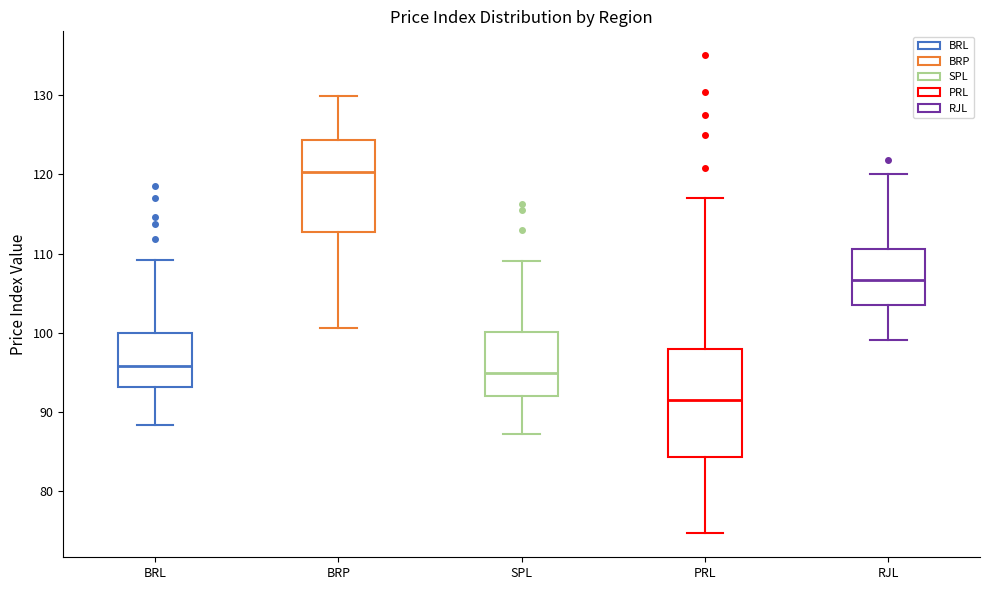

Comparing the boxes themselves (not the whiskers), which one is the tallest?

PRL